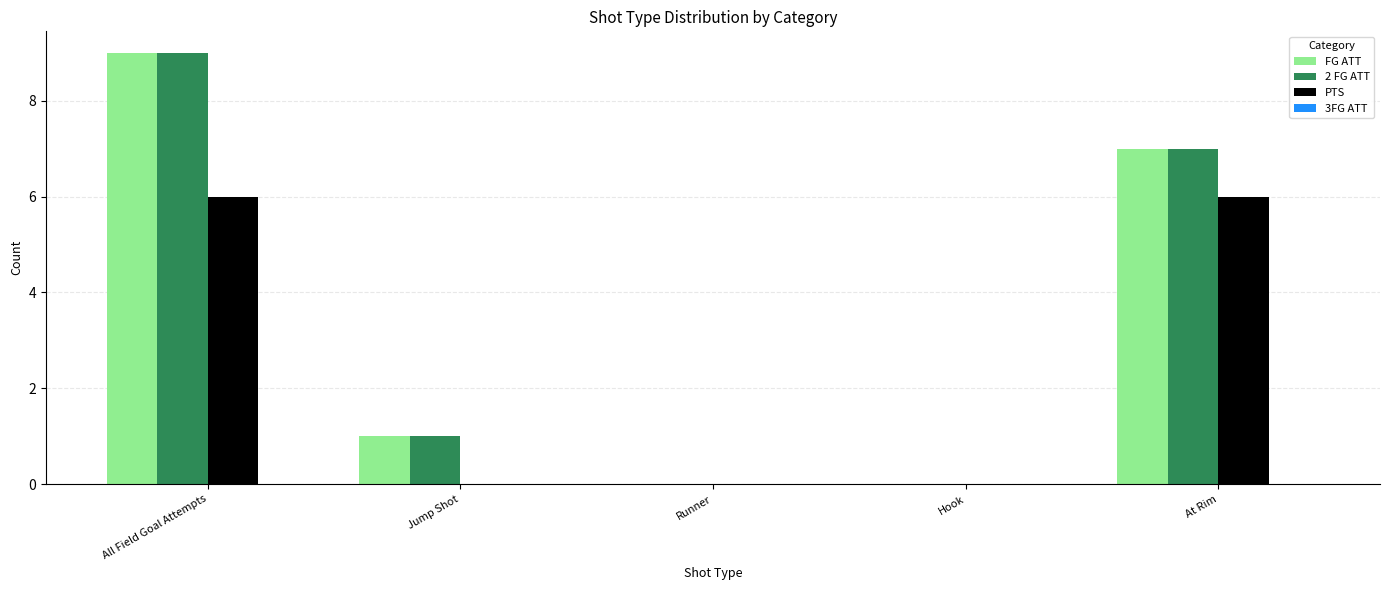

What is the total value across all series at At Rim?

20